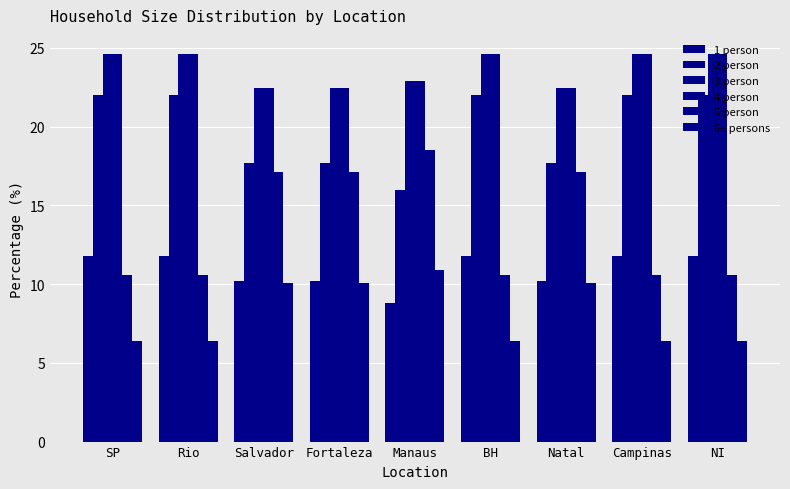

What position from the left is BH?

6